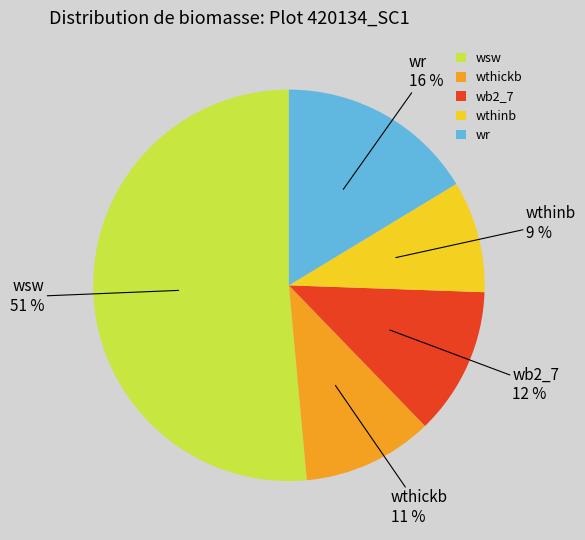

How many segments does this pie chart have?

5